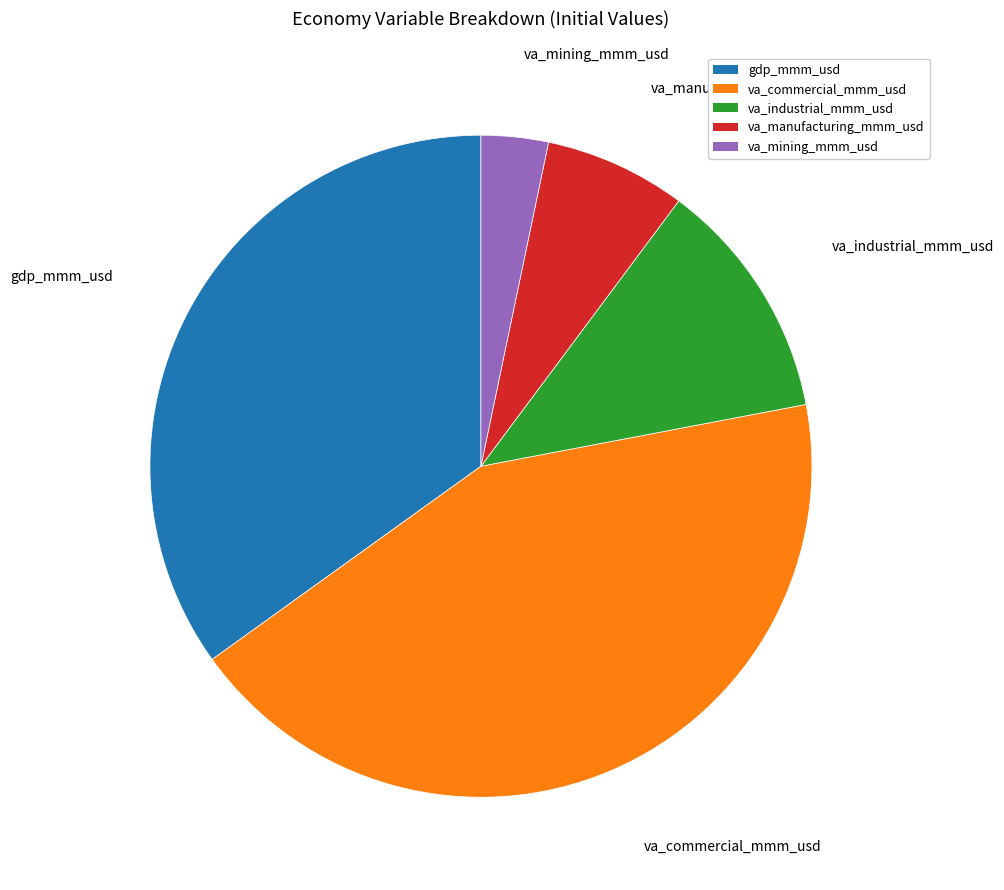

Do gdp_mmm_usd and va_manufacturing_mmm_usd together represent more than half of the pie?

No